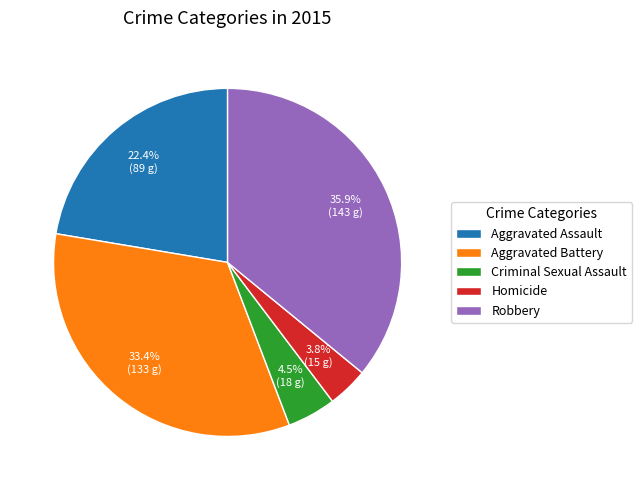

The Homicide slice represents 18% of the pie. True or false?

False